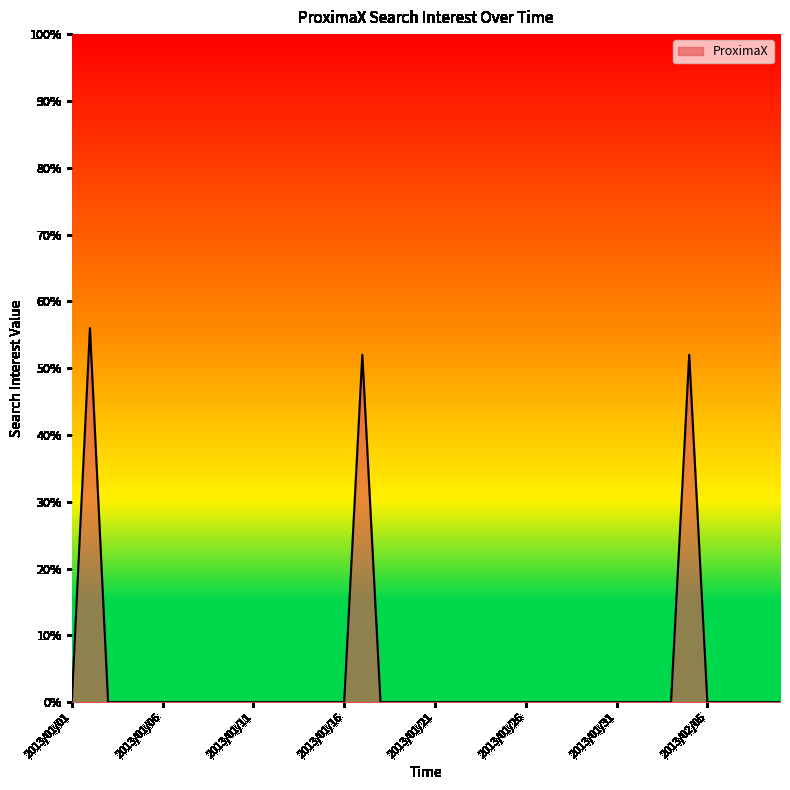

How many lines are shown in the chart?

1